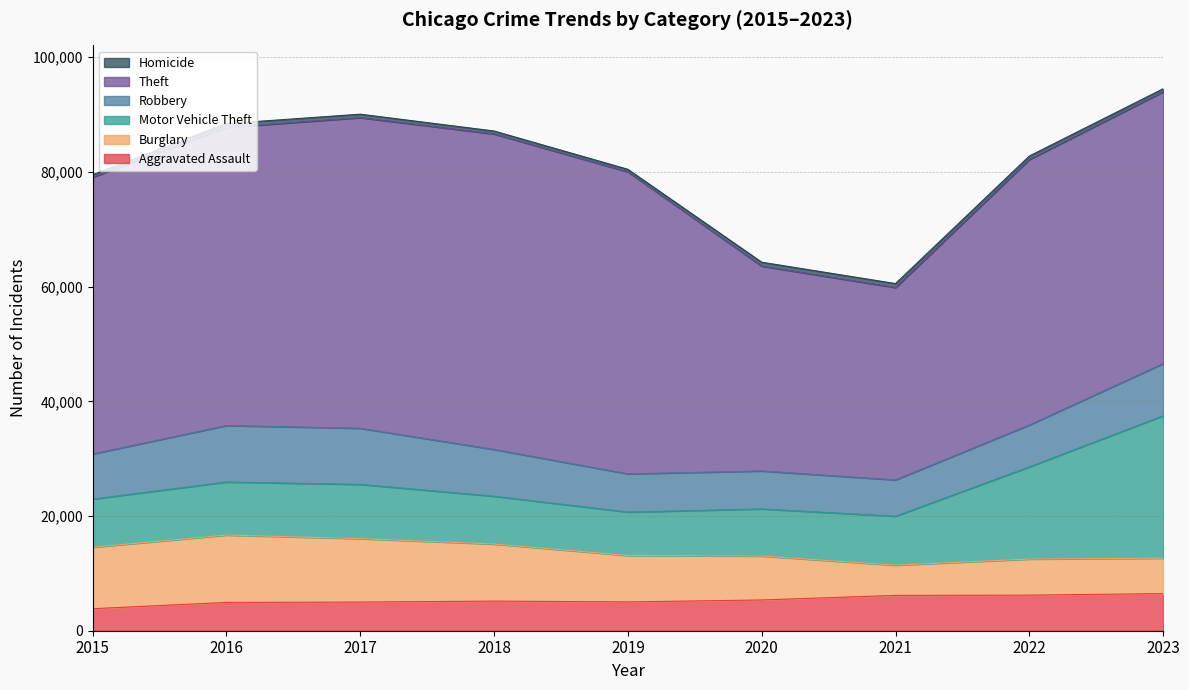

Reading left to right, transcribe all the data shown in this chart.

Aggravated Assault: 2015=3838	2016=4930	2017=4996	2018=5164	2019=5022	2020=5363	2021=6158	2022=6204	2023=6473
Burglary: 2015=10722	2016=11755	2017=11062	2018=9958	2019=8094	2020=7665	2021=5274	2022=6297	2023=6178
Motor Vehicle Theft: 2015=8396	2016=9253	2017=9463	2018=8336	2019=7581	2020=8214	2021=8540	2022=16074	2023=24833
Robbery: 2015=7869	2016=9846	2017=9786	2018=8154	2019=6657	2020=6620	2021=6332	2022=7301	2023=9098
Theft: 2015=48263	2016=51990	2017=54171	2018=55020	2019=52670	2020=35728	2021=33541	2022=46293	2023=47395
Homicide: 2015=430	2016=661	2017=598	2018=508	2019=436	2020=672	2021=694	2022=607	2023=530